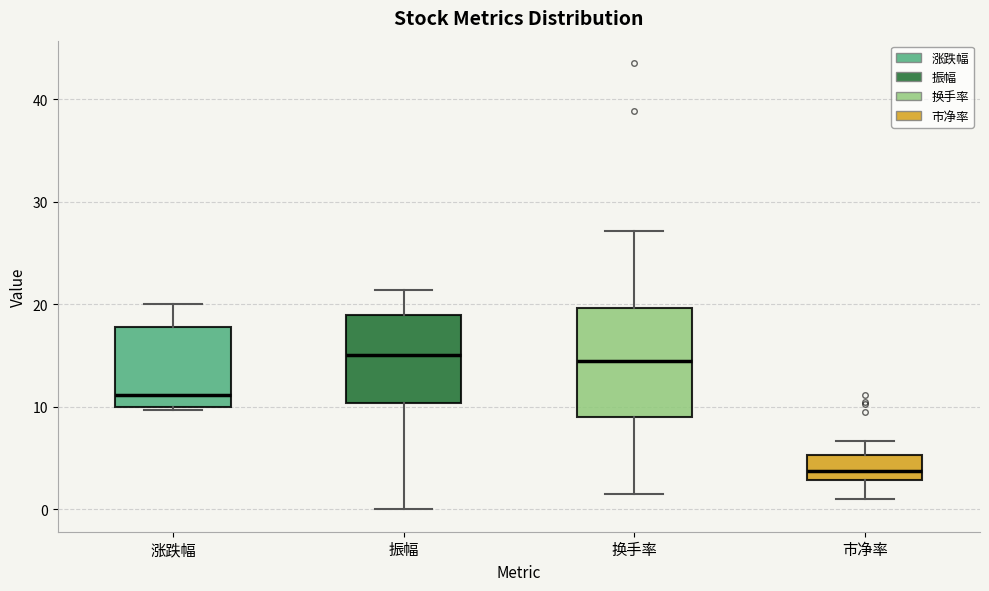

Which box is the tallest, from its lower edge to its upper edge?

换手率